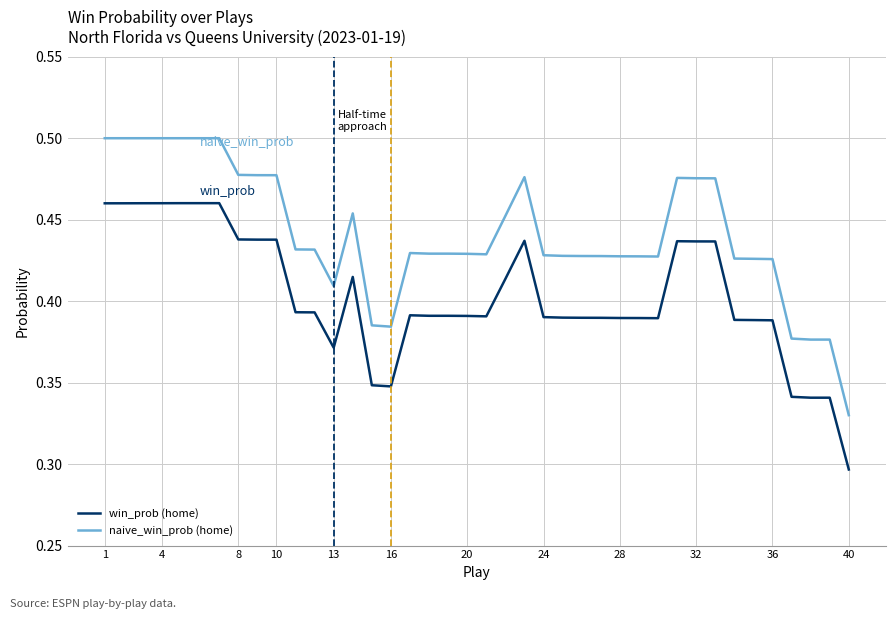

Which series has the largest total across all categories?

naive_win_prob (home)